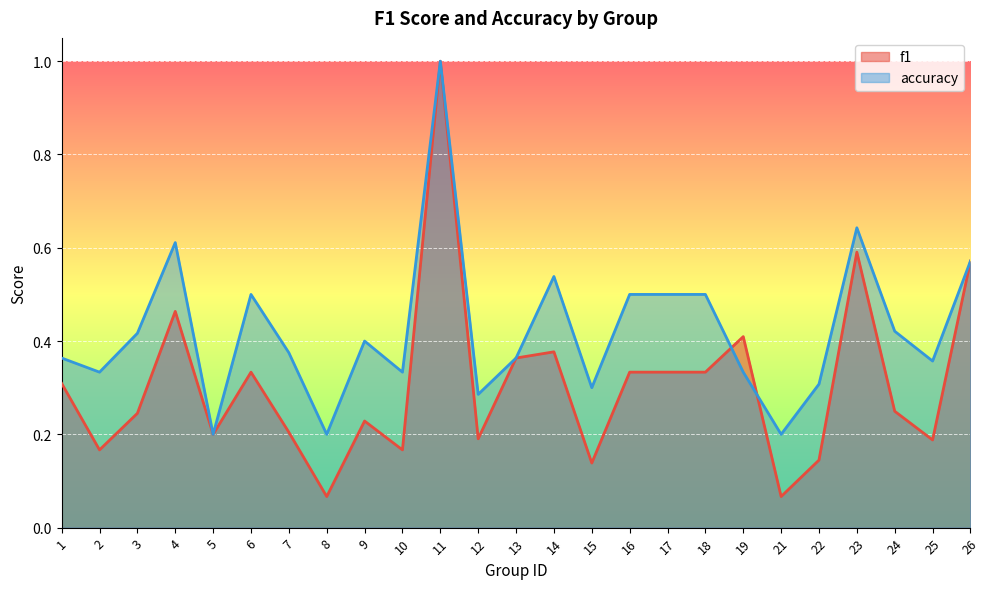

True or false: f1 has a value of 0.3 at 6.

True